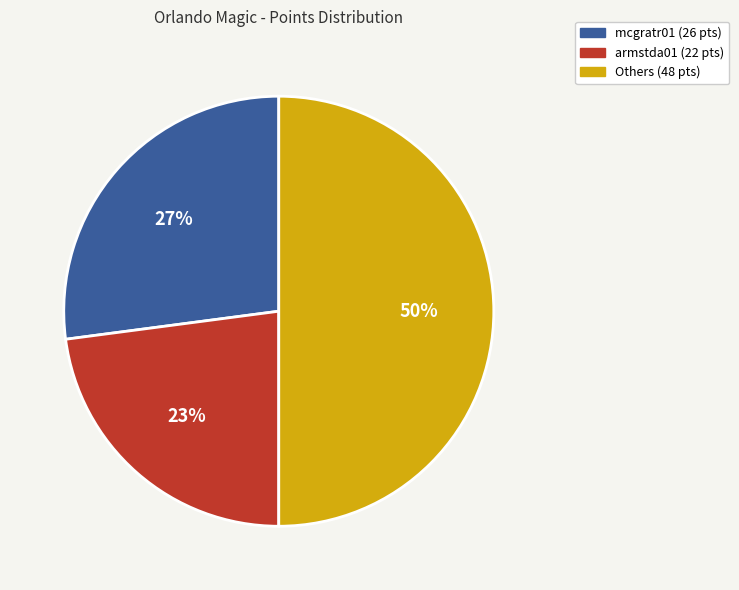

What is the ratio of the value at armstda01 (22 pts) to the value at Others (48 pts)?

0.5